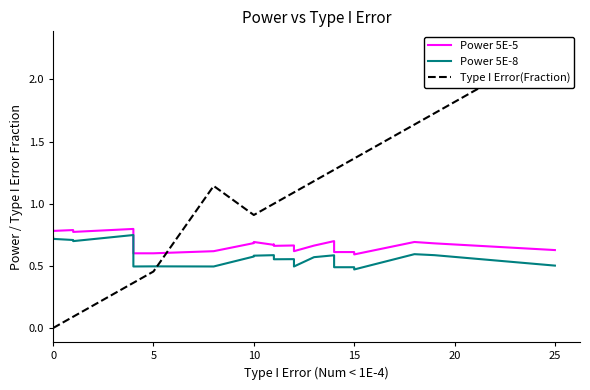

What is the difference between the Type I Error(Fraction) values at 19 and 25?

1.0